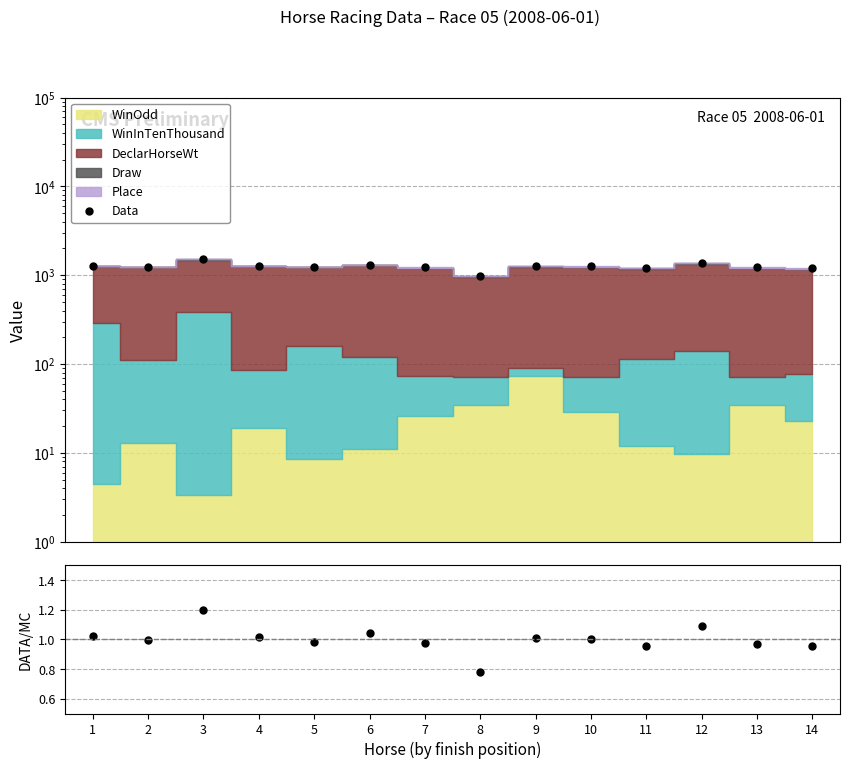

True or false: Data and Ratio cross at least once.

False